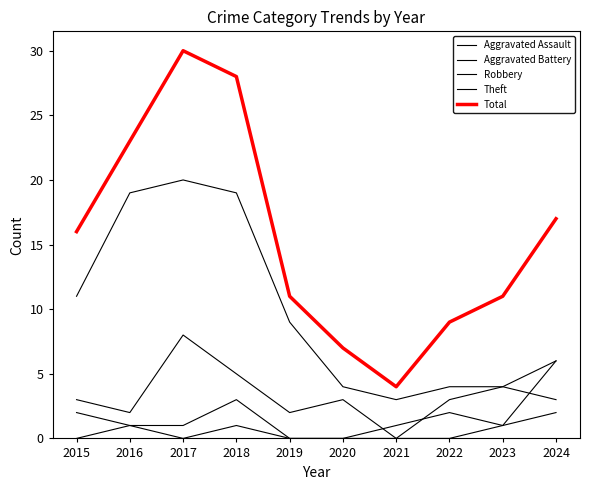

How many lines are shown in the chart?

5